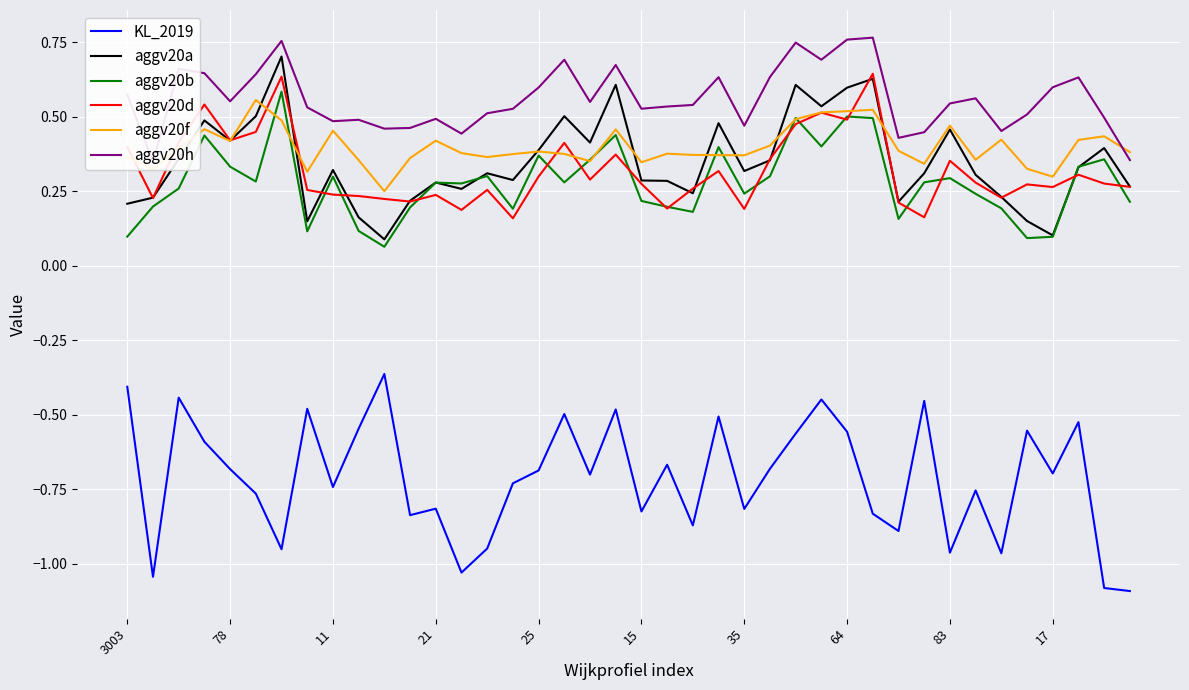

How many times do aggv20d and aggv20a cross each other?

15